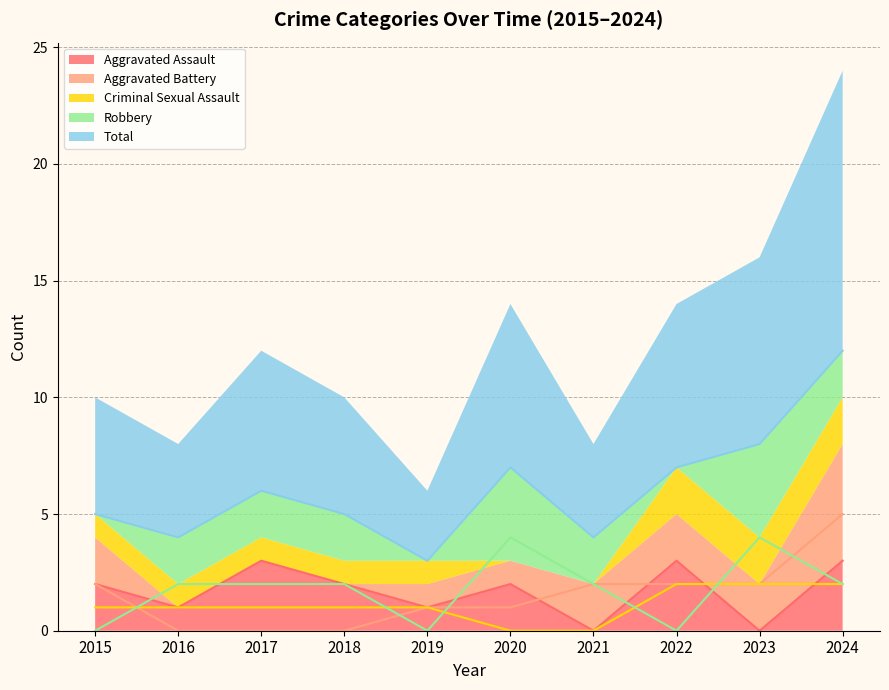

What is the value of the Criminal Sexual Assault point at the 3rd from the left?

1